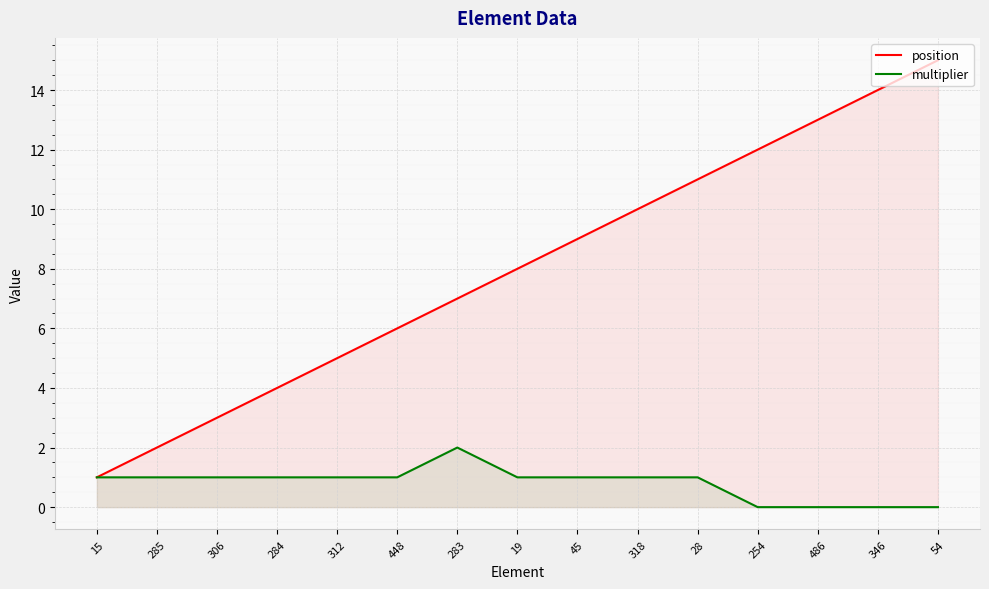

True or false: multiplier and position cross at least once.

False